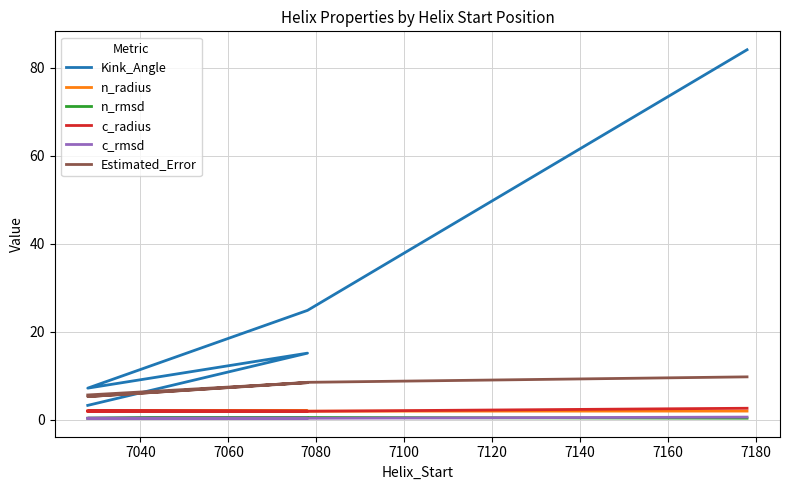

How many n_rmsd values are between 0 and 1?

6